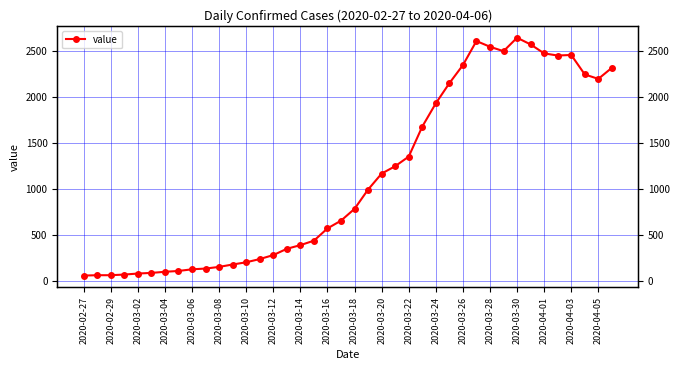

True or false: the data has more than 0 interior local peaks.

True